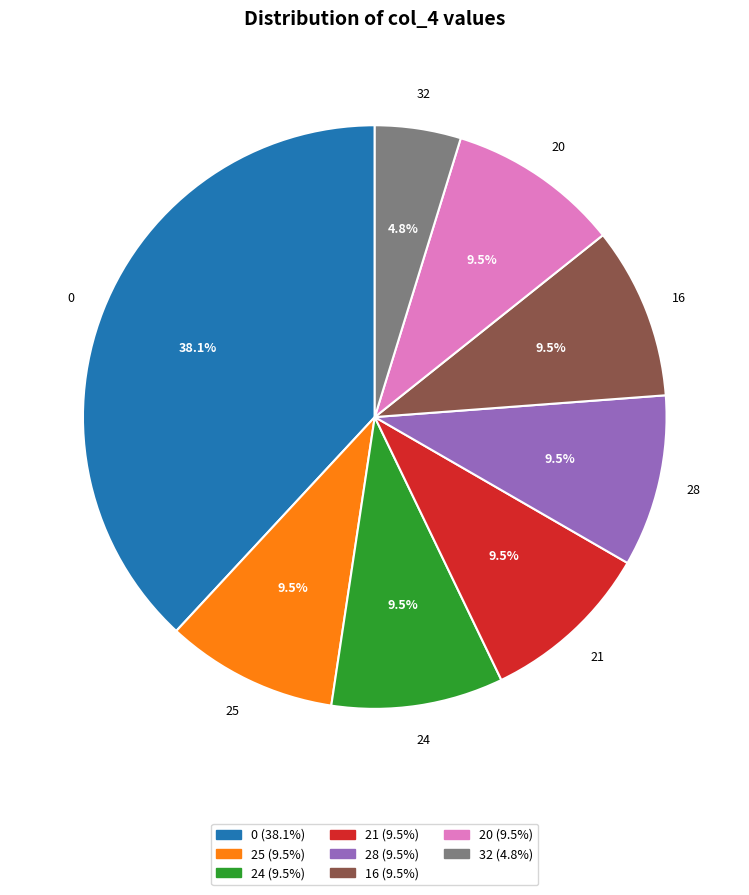

How many segments does this pie chart have?

8